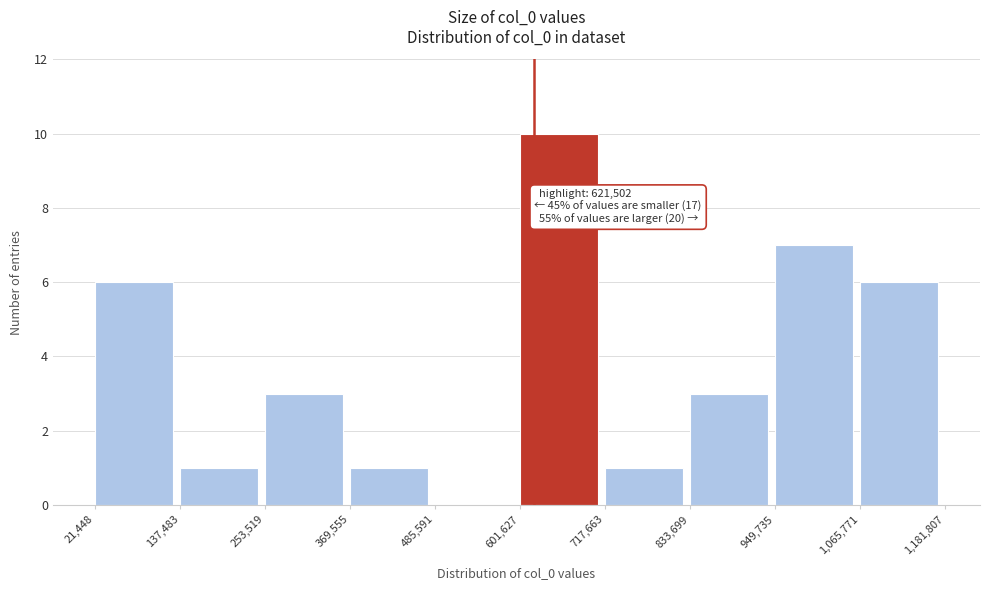

Which range on the x-axis has the tallest bar?

601,627 to 717,663